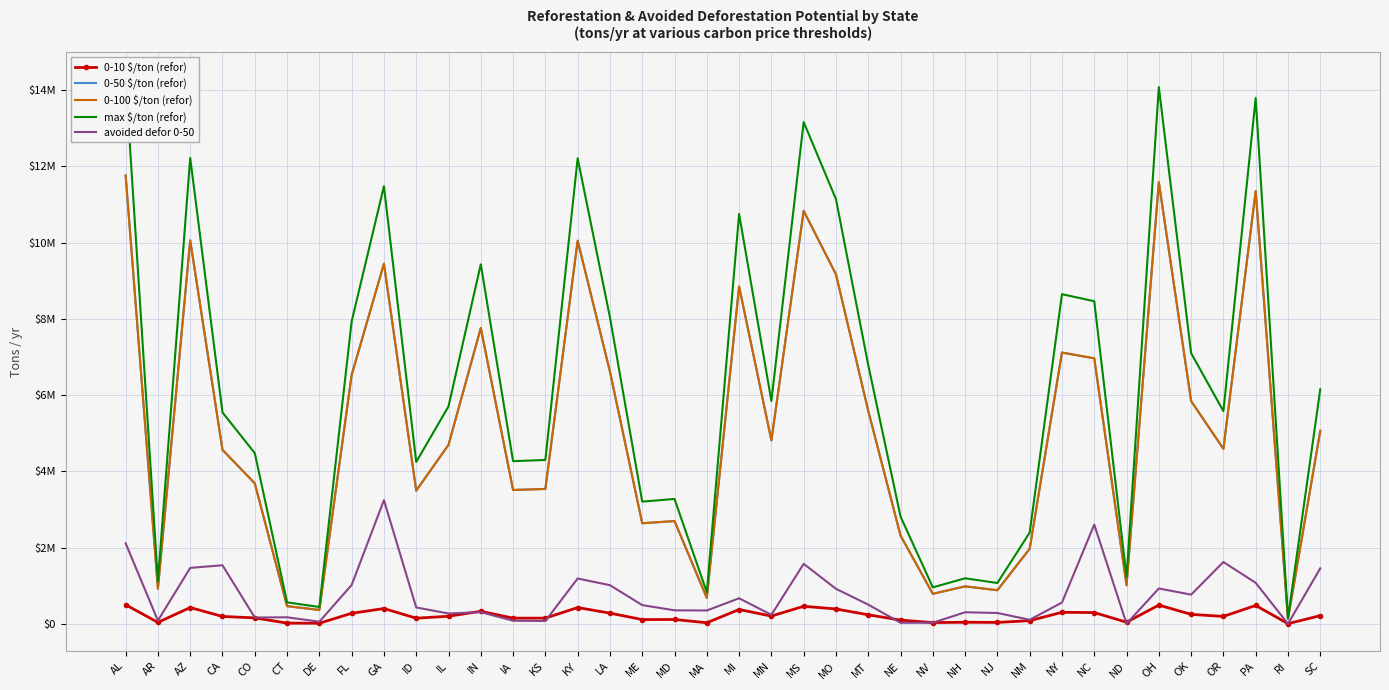

What are all the series names shown in the legend?

0-10 $/ton (refor), 0-50 $/ton (refor), 0-100 $/ton (refor), max $/ton (refor), avoided defor 0-50